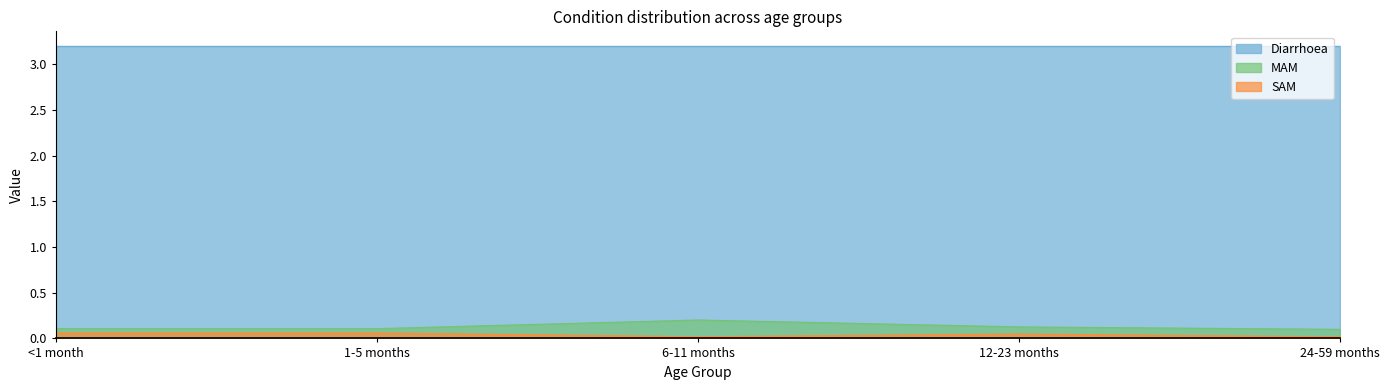

What is the approximate value of MAM at 1-5 months?

0.1